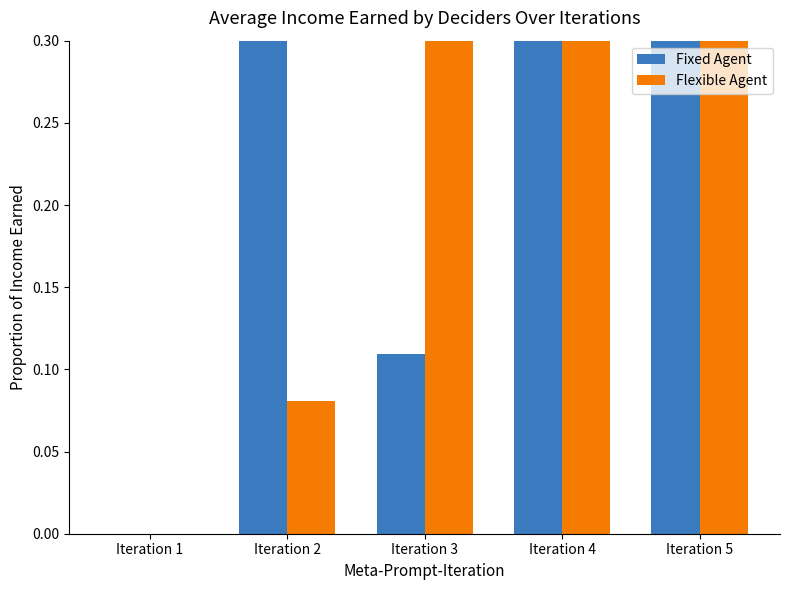

Is the value of Fixed Agent at Iteration 3 greater than the value of Flexible Agent at Iteration 3?

No